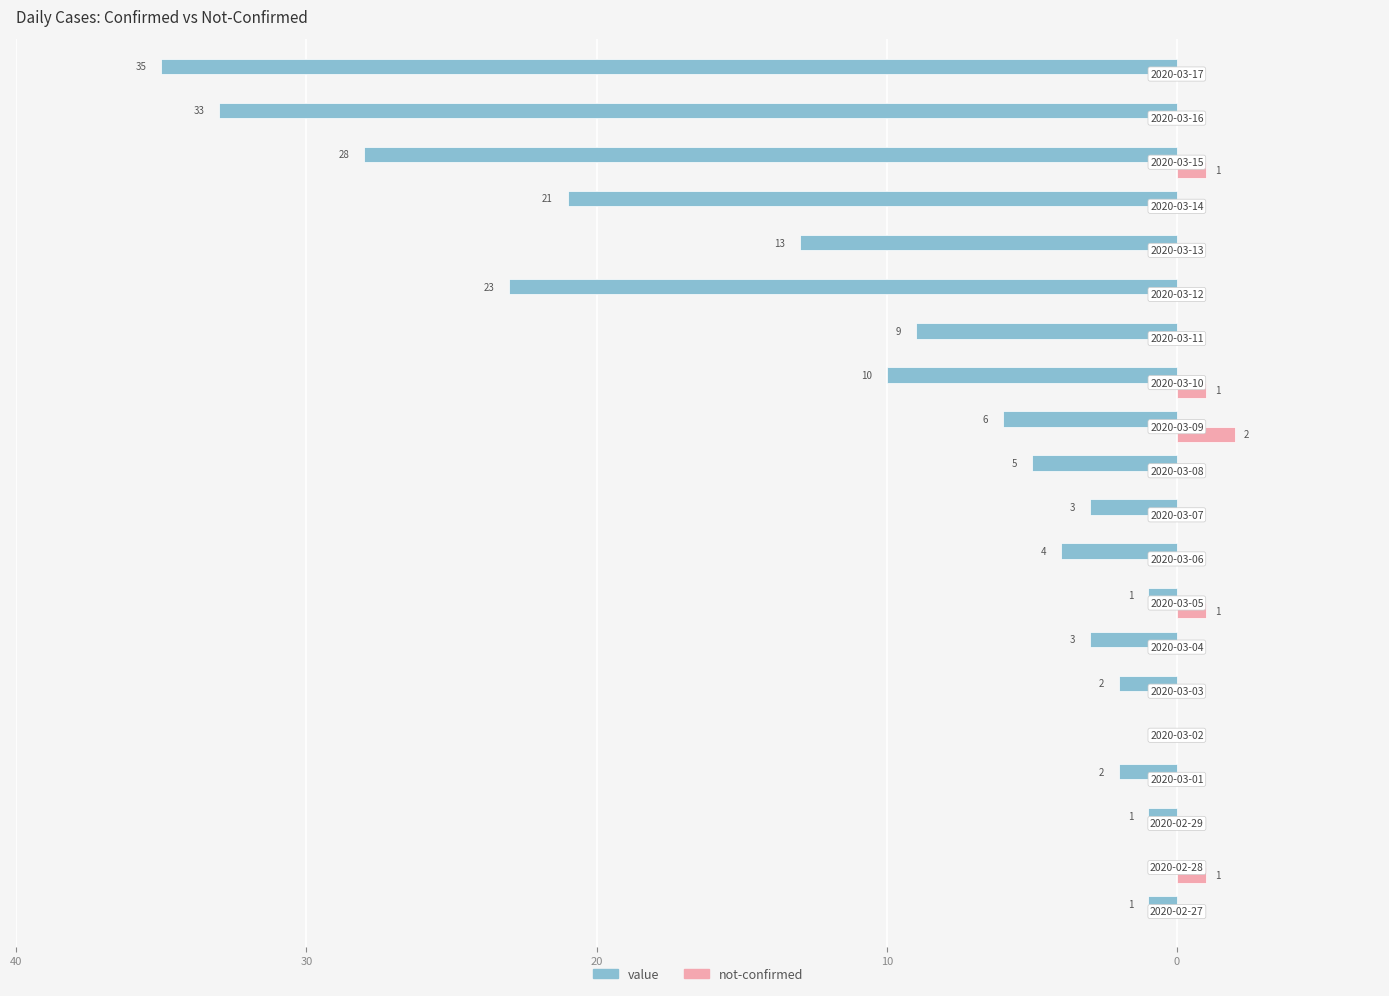

What are all the series names shown in the legend?

value, not-confirmed